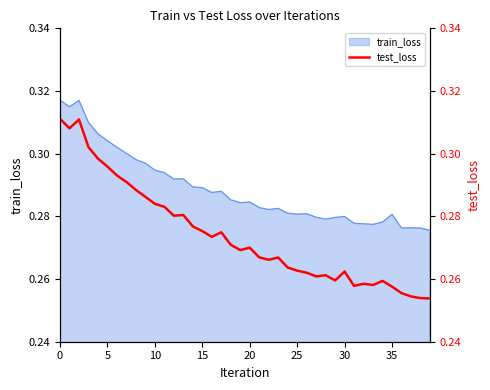

What is the difference between the maximum and minimum values?

0.1